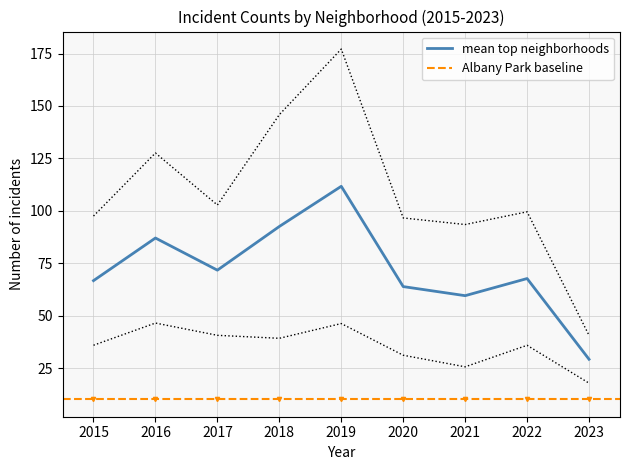

Which category has the highest value in the mean top neighborhoods series?

2019